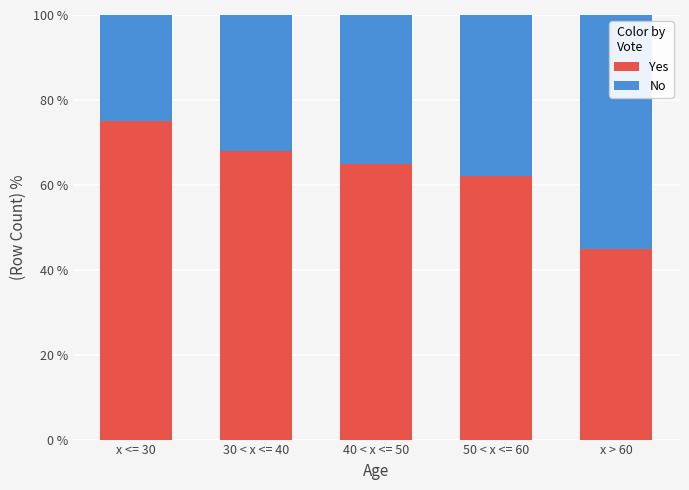

Rank the categories by Yes value from highest to lowest.

x <= 30, 30 < x <= 40, 40 < x <= 50, 50 < x <= 60, x > 60